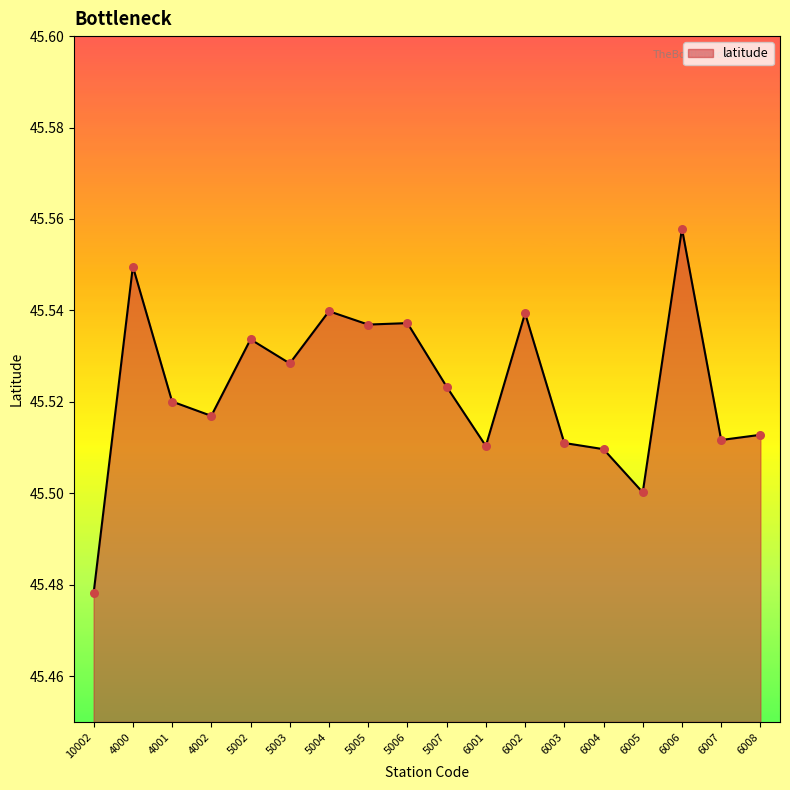

What is the ratio of the value at 6004 to the value at 6002?

1.0